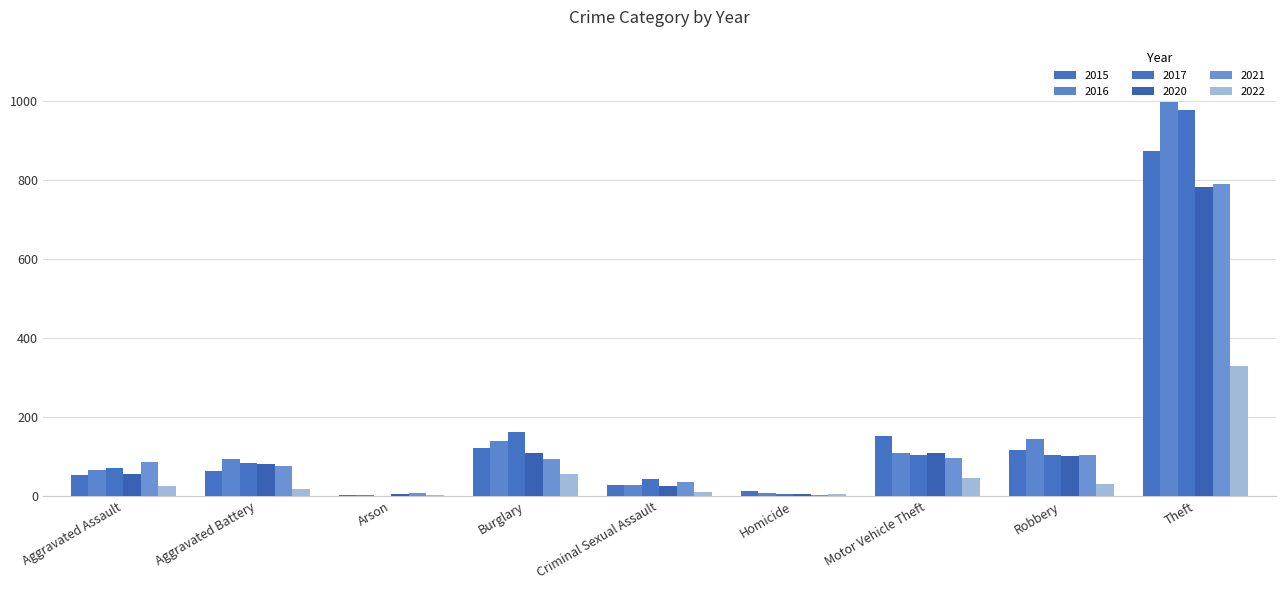

Reading left to right, extract all data points from this chart.

2015: Aggravated Assault=54	Aggravated Battery=64	Arson=2	Burglary=121	Criminal Sexual Assault=28	Homicide=13	Motor Vehicle Theft=152	Robbery=117	Theft=874
2016: Aggravated Assault=66	Aggravated Battery=93	Arson=2	Burglary=139	Criminal Sexual Assault=28	Homicide=8	Motor Vehicle Theft=110	Robbery=145	Theft=999
2017: Aggravated Assault=72	Aggravated Battery=83	Arson=1	Burglary=162	Criminal Sexual Assault=44	Homicide=5	Motor Vehicle Theft=104	Robbery=105	Theft=979
2020: Aggravated Assault=56	Aggravated Battery=82	Arson=4	Burglary=110	Criminal Sexual Assault=26	Homicide=6	Motor Vehicle Theft=109	Robbery=102	Theft=783
2021: Aggravated Assault=86	Aggravated Battery=75	Arson=8	Burglary=95	Criminal Sexual Assault=36	Homicide=2	Motor Vehicle Theft=96	Robbery=105	Theft=791
2022: Aggravated Assault=25	Aggravated Battery=18	Arson=3	Burglary=55	Criminal Sexual Assault=10	Homicide=4	Motor Vehicle Theft=46	Robbery=30	Theft=330